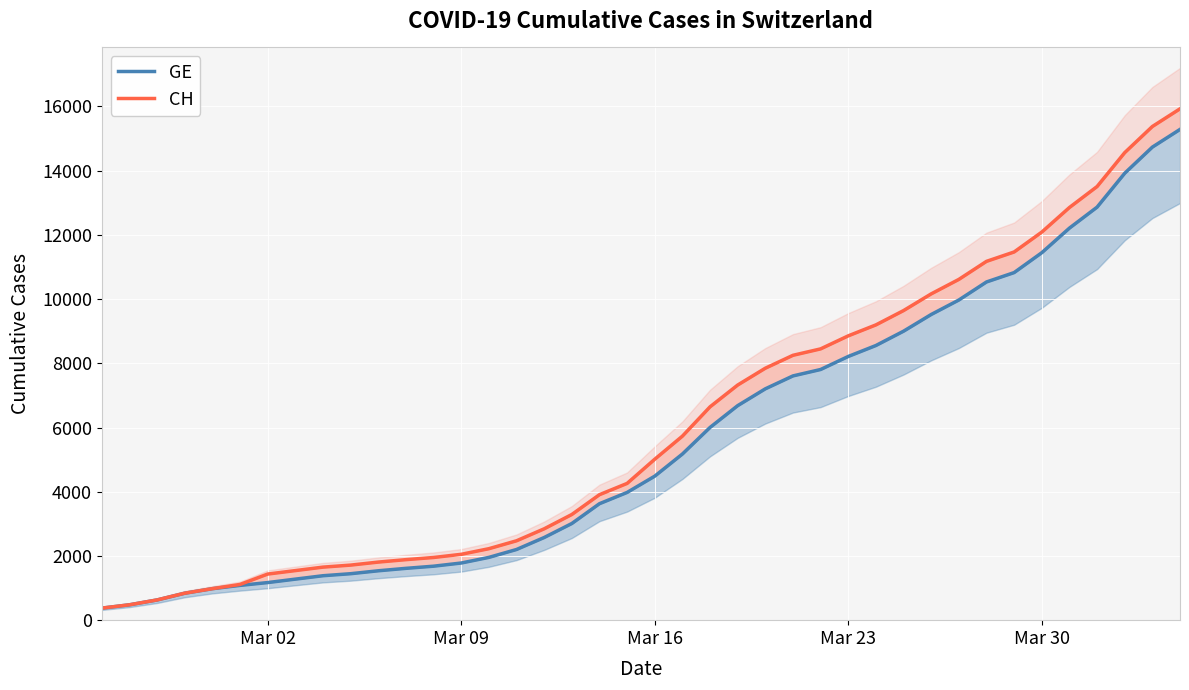

What is the value of the GE point at the 34th from the left?

10825